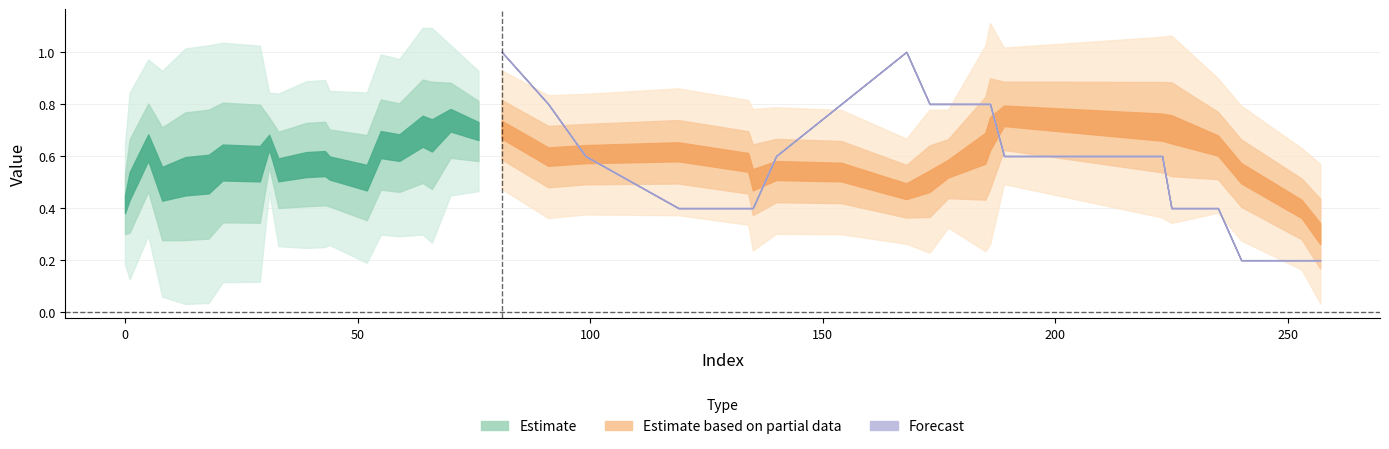

Where is the first local minimum for y_pred?

43